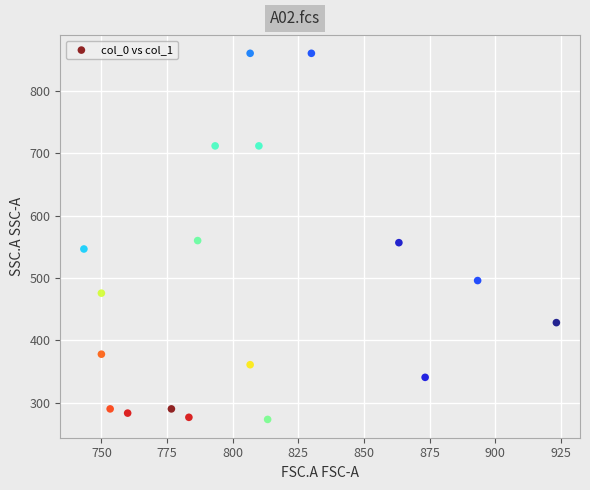

What is the range of X values (max minus min)?

180.0